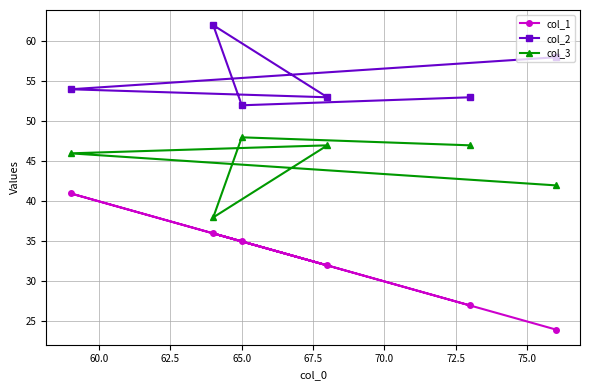

What is the value of the col_1 point at the 6th from the left?

24